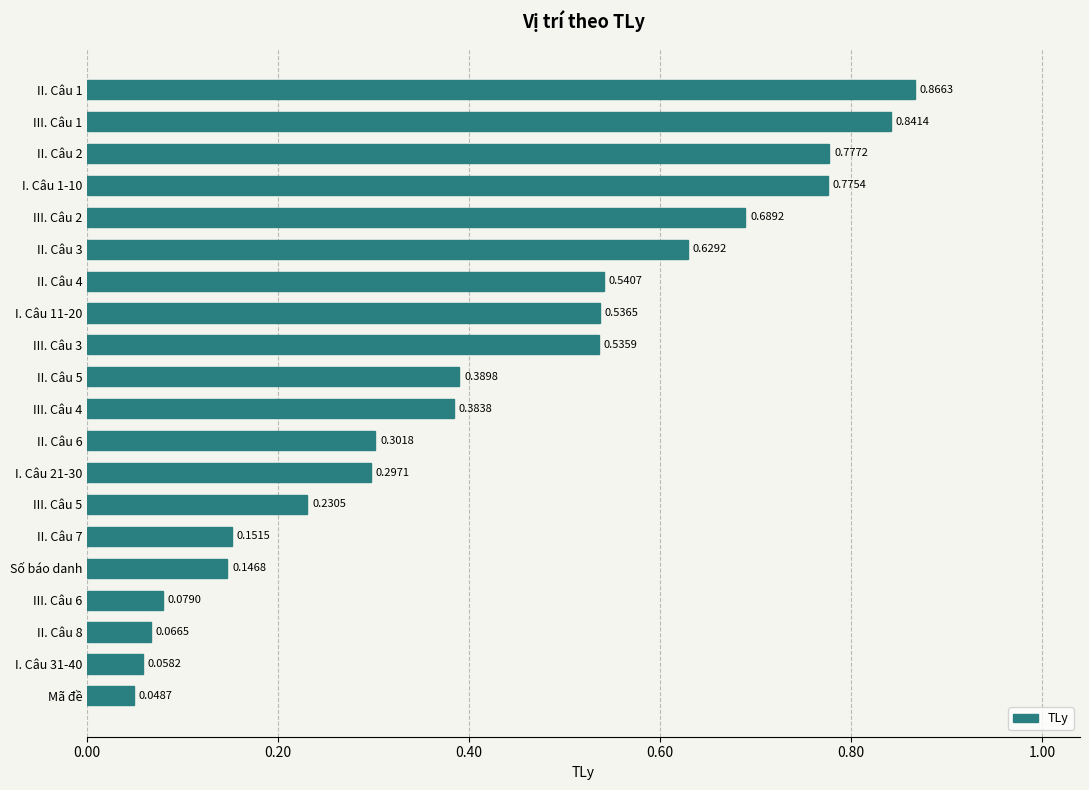

What is the change in value from II. Câu 3 to I. Câu 21-30?

-0.3